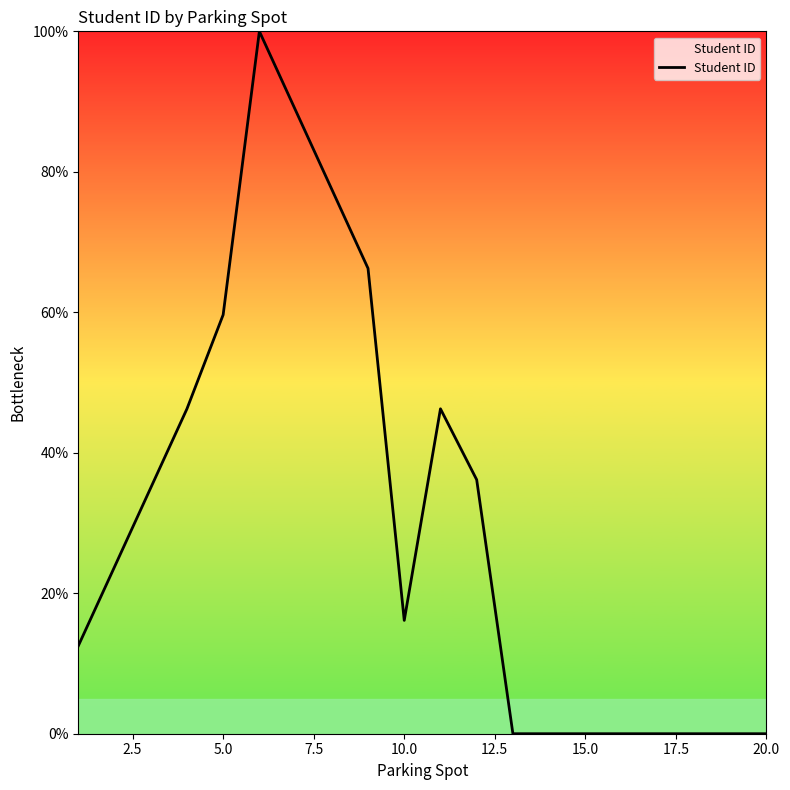

What is the difference between the maximum and minimum values?

100.0